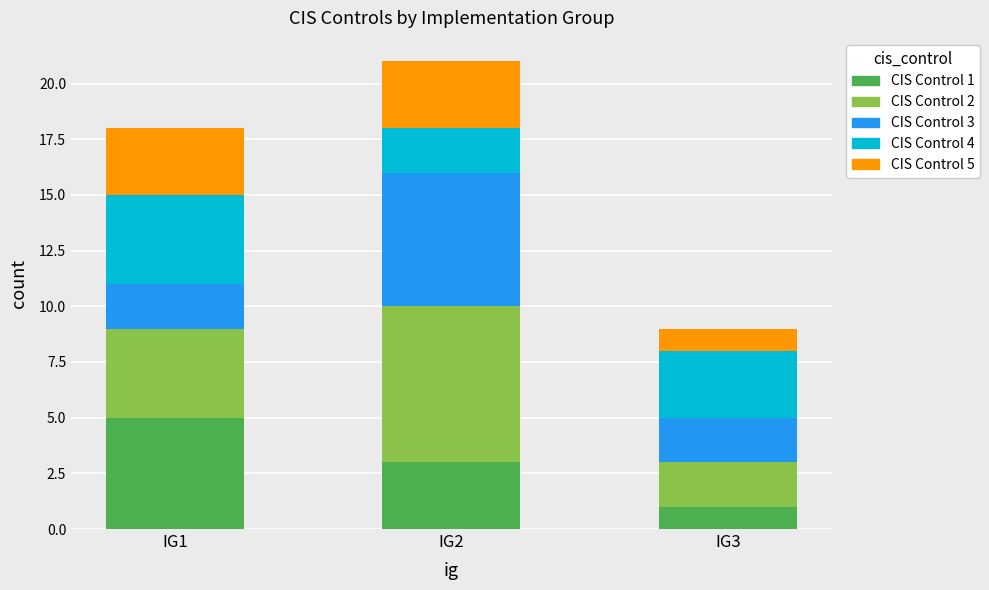

What are all the series names shown in the legend?

CIS Control 1, CIS Control 2, CIS Control 3, CIS Control 4, CIS Control 5